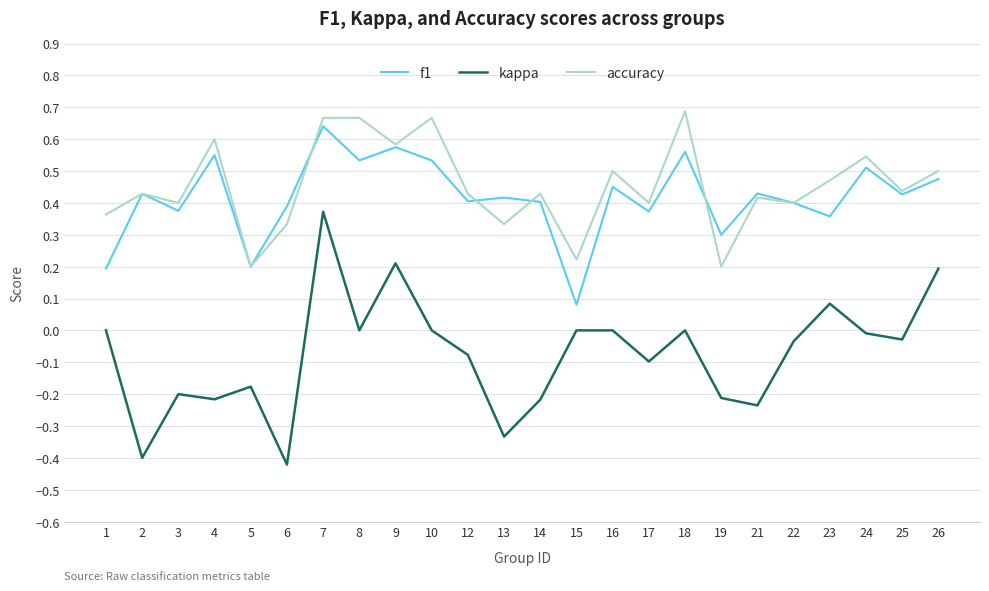

Where is the first local minimum for kappa?

2